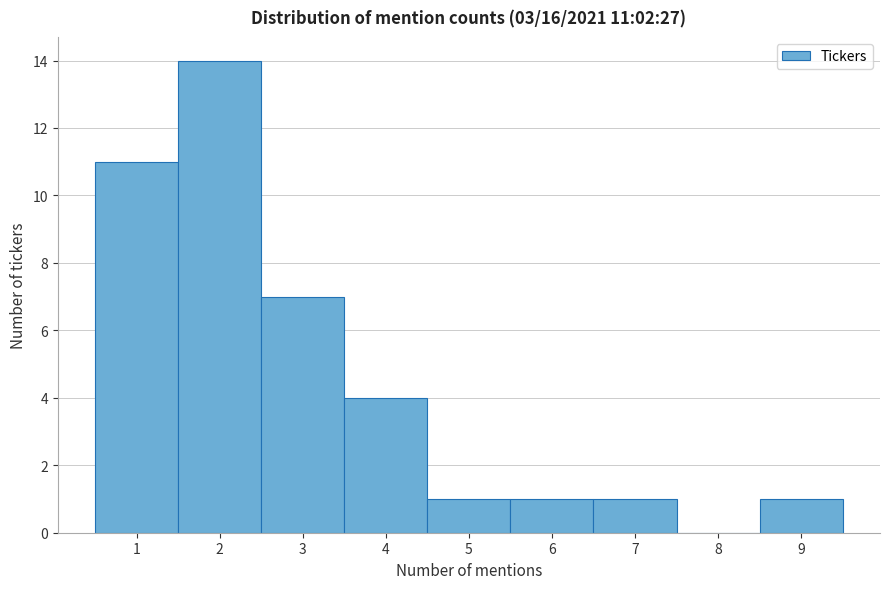

Reading left to right, what are all the values shown in this chart?

1=11	2=14	3=7	4=4	5=1	6=1	7=1	8=0	9=1